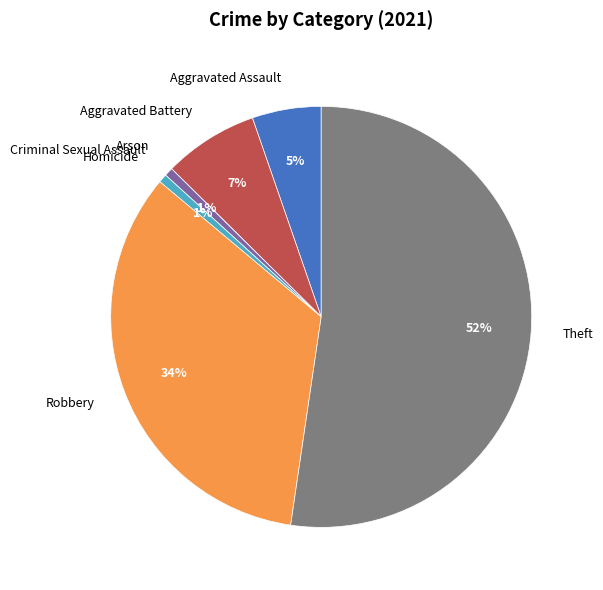

To the nearest percent, what is the combined percentage of Criminal Sexual Assault and Aggravated Battery?

8%